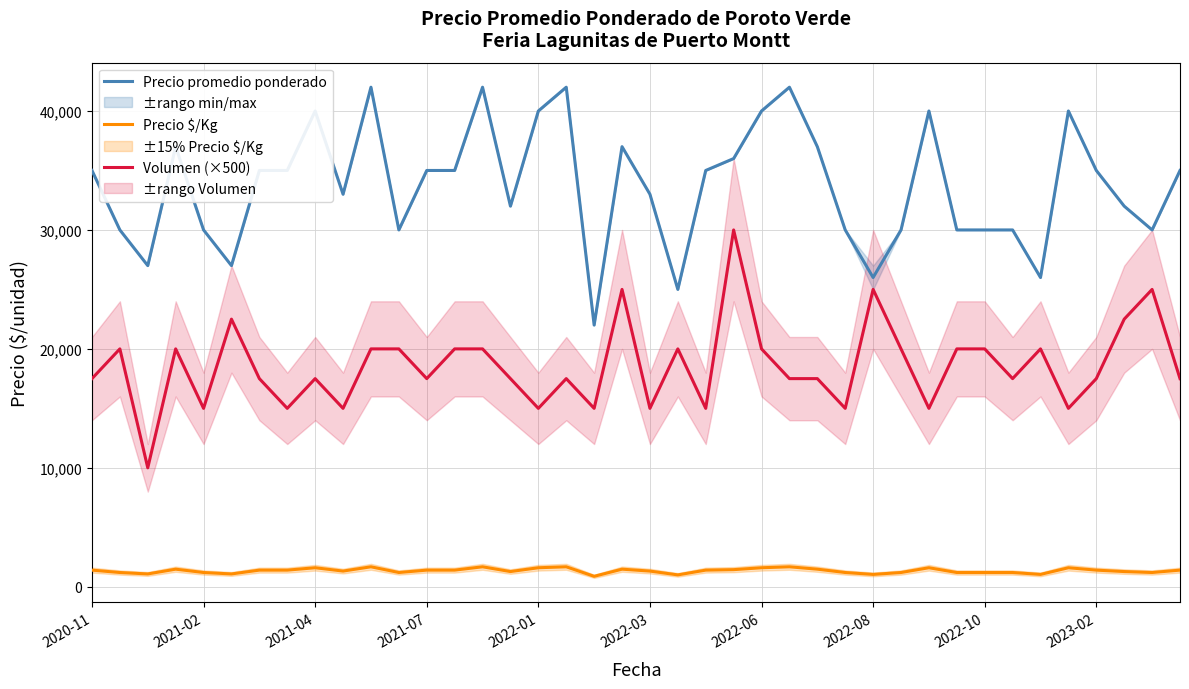

Which series has the widest spread of values?

Precio promedio ponderado